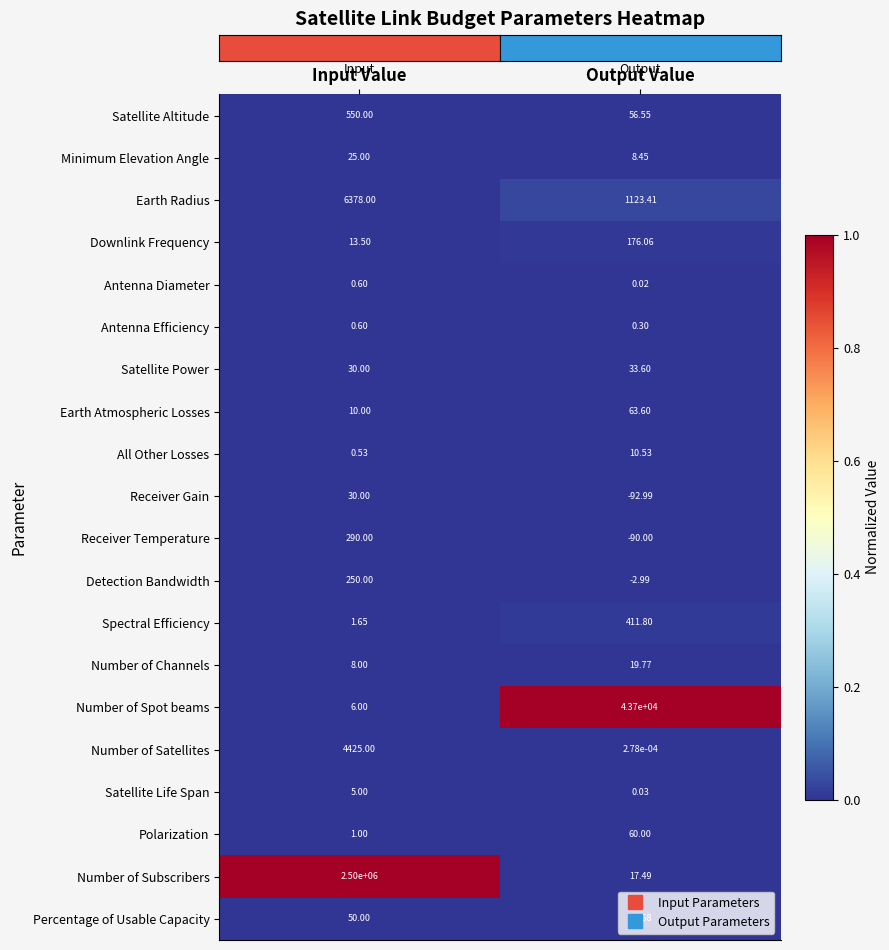

Is the value of Minimum Elevation Angle at Input Value greater than the value of Receiver Gain at Output Value?

Yes